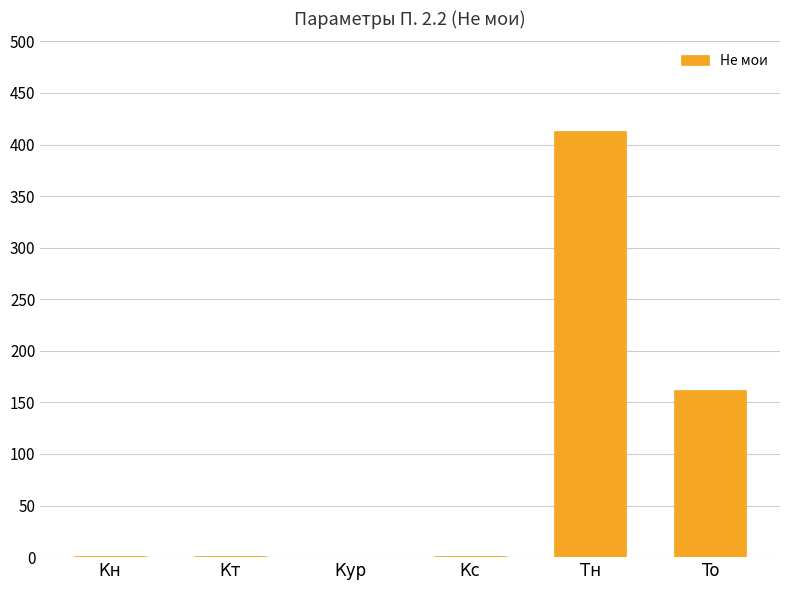

Approximately how many times larger is the value at Тн compared to To?

2.5